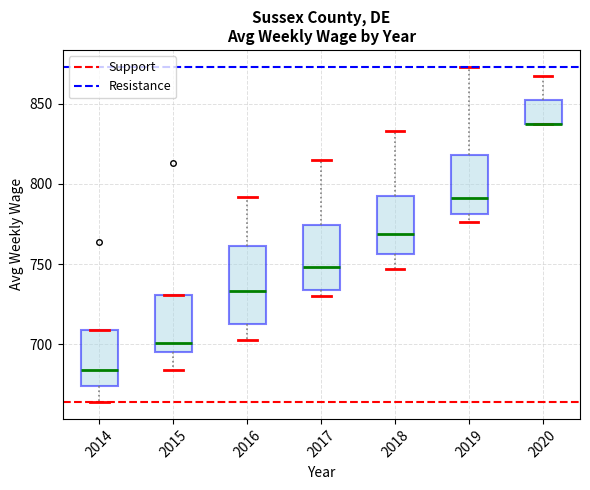

Reading left to right, transcribe this box plot: for each box, give where its median line is, the range the box spans, and where its two whiskers end, as read against the y-axis. The values are not printed on the chart, so give them approximately, as read against the axis.

2014: median 685, box 675 to 710, whiskers 665 to 710
2015: median 700, box 695 to 730, whiskers 685 to 730
2016: median 735, box 715 to 760, whiskers 705 to 790
2017: median 750, box 735 to 775, whiskers 730 to 815
2018: median 770, box 755 to 795, whiskers 745 to 835
2019: median 790, box 780 to 820, whiskers 775 to 875
2020: median 835 (drawn on the box's lower edge), box 835 to 850, whiskers 835 to 865